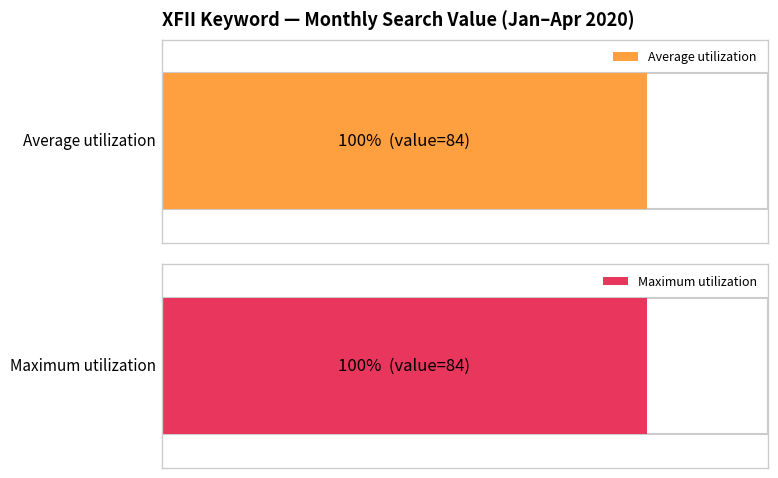

Which series has the largest range (max minus min)?

Average utilization